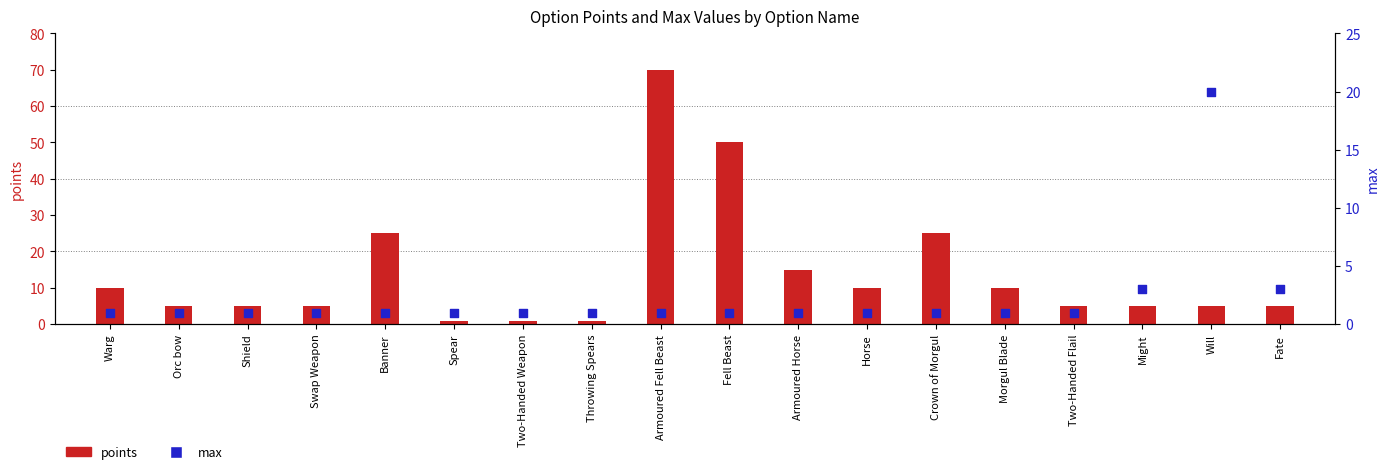

What are all the series names shown in the legend?

points, max